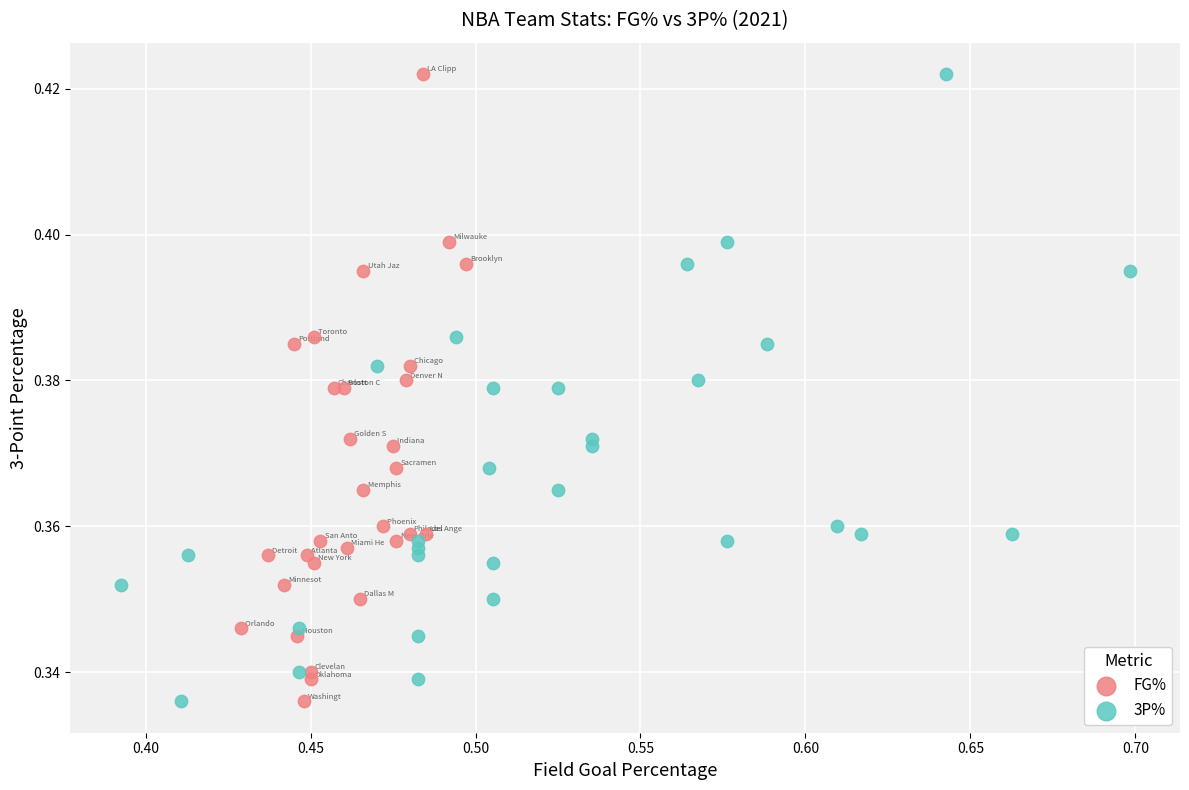

What are all the series names shown in the legend?

FG%, 3P%